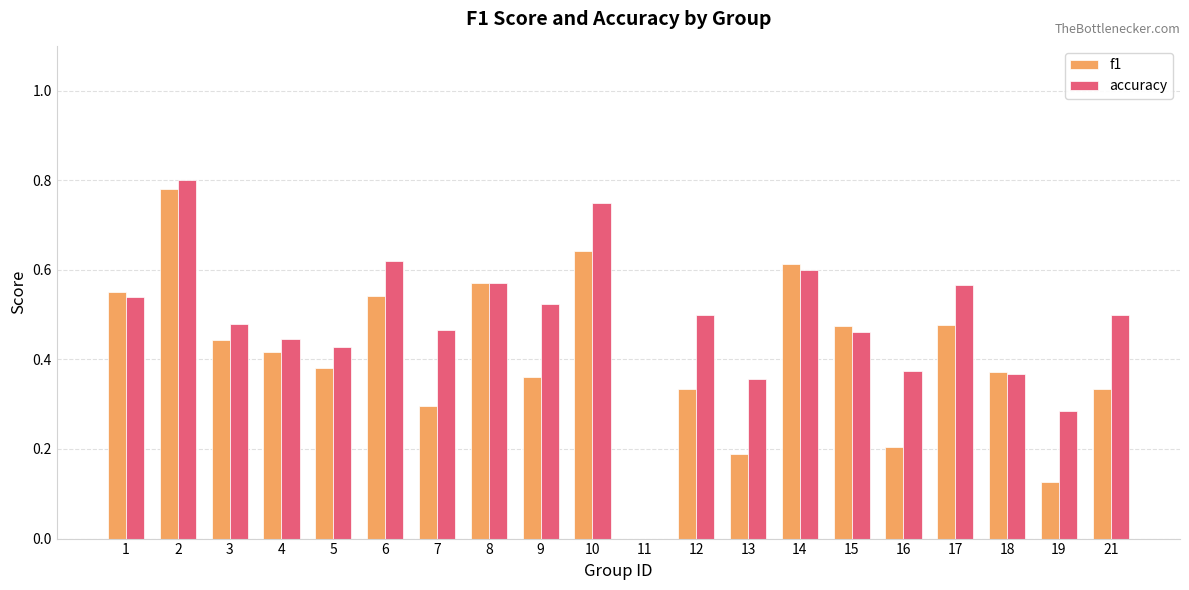

Are the bars horizontal?

No